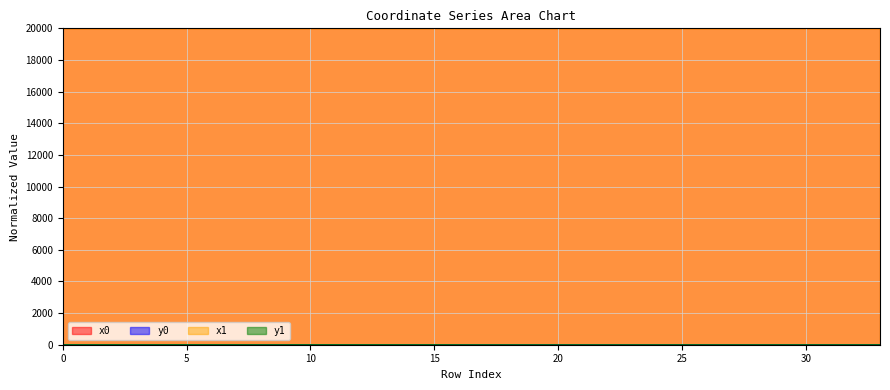

Reading left to right, transcribe all the data shown in this chart.

x0: 19997.1	19997.4	19997.4	19998.2	19998.2	19998.6	19998.7	19998.3	19998.5	19997.1	19998.5	19999.6	20000.0	19999.7	19998.5	19998.6	19996.4	19996.6	19996.6	19996.1	19996.1	19996.1	19996.1	19996.6	19996.6	19996.6	19996.2	19996.9	19996.3	19997.0	19997.0	19996.9	19996.9	19998.5
y0: 3.1	3.7	3.7	3.2	3.2	4.0	3.6	3.0	2.5	2.7	3.2	3.7	2.0	4.0	2.5	4.4	0.6	0.9	0.9	0.2	0.2	0.2	0.2	1.0	1.0	1.0	0.4	1.6	1.2	1.5	1.5	1.6	1.6	2.5
x1: 19997.4	19998.2	19998.6	19998.5	19998.3	19998.6	19998.6	19998.3	19998.5	19998.5	19998.7	19999.6	19999.7	19999.8	19998.6	19998.6	19996.5	19996.5	19996.6	19996.1	19996.3	19995.6	19996.1	19996.4	19996.7	19996.3	19996.4	19996.8	19996.3	19997.0	19996.9	19997.0	19996.8	19998.5
y1: 3.7	3.2	3.9	3.2	3.0	3.9	3.9	3.0	2.6	2.6	3.3	3.8	3.3	4.2	2.3	4.0	0.8	0.8	1.0	0.2	0.0	0.6	0.3	0.7	1.2	1.2	0.7	1.4	1.2	1.5	1.6	1.7	1.6	2.4